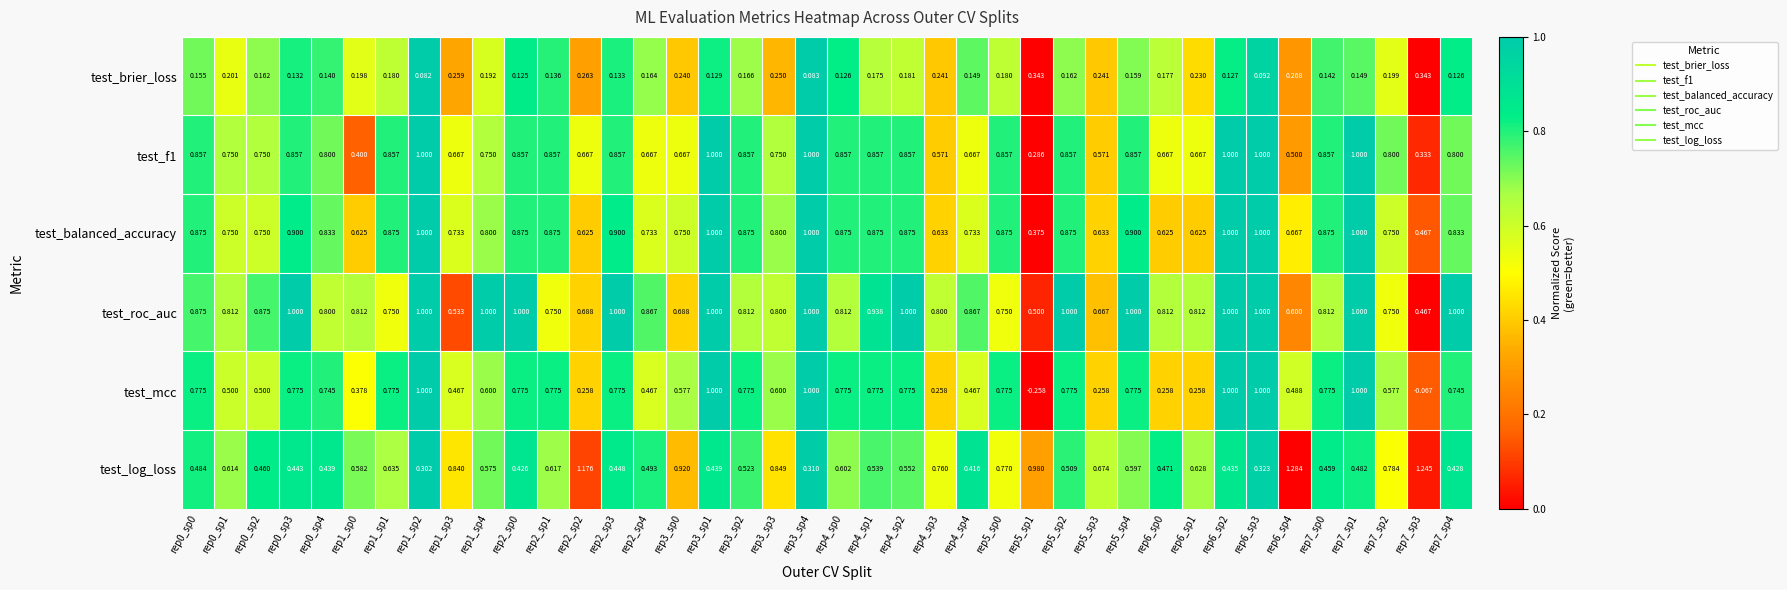

Which series has the largest total across all categories?

test_roc_auc